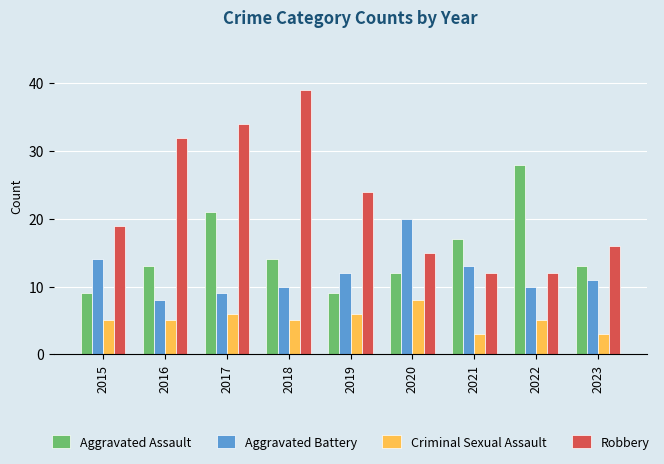

What is the sum of the Aggravated Battery values at 2015 and 2021?

27